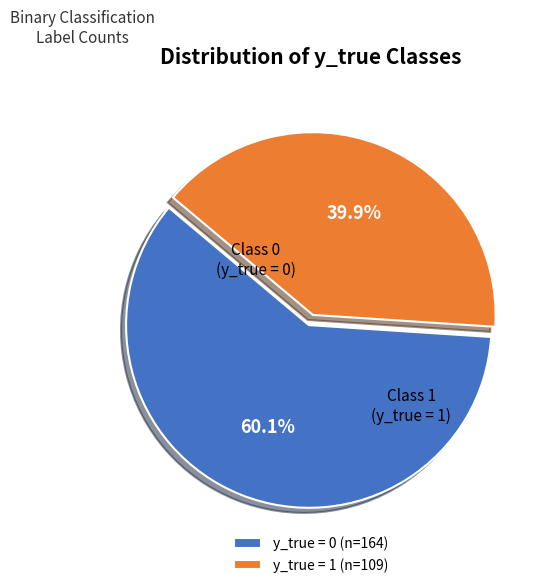

Does y_true = 0 (n=164) account for over 50% of the chart?

Yes